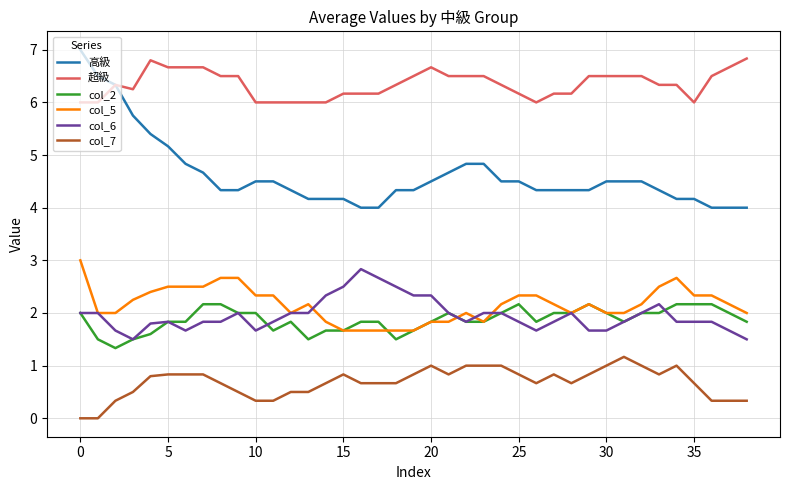

Does the chart display data point markers on the line(s)?

No